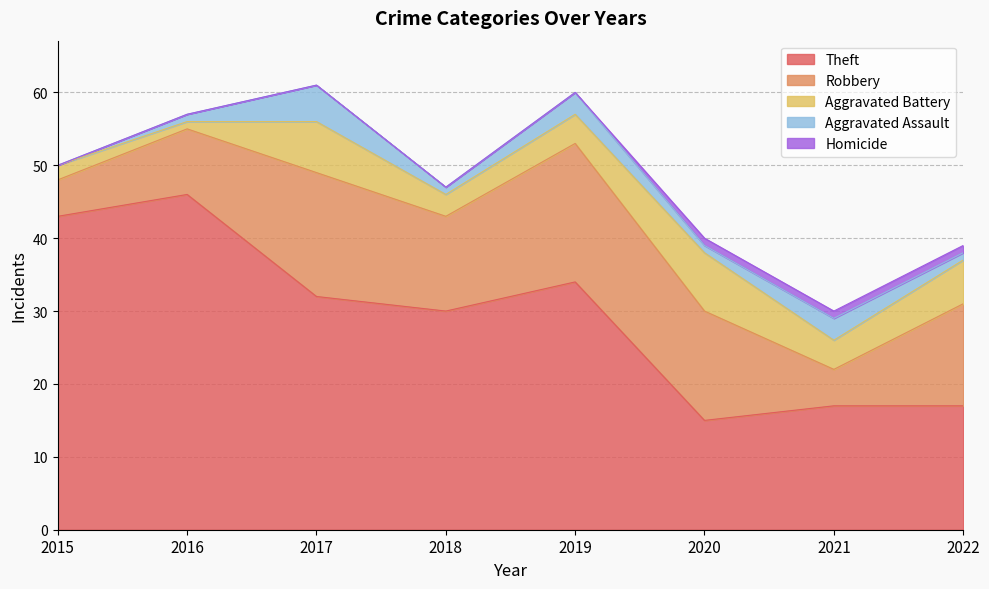

What is the value of the Robbery point at the 3rd from the left?

17